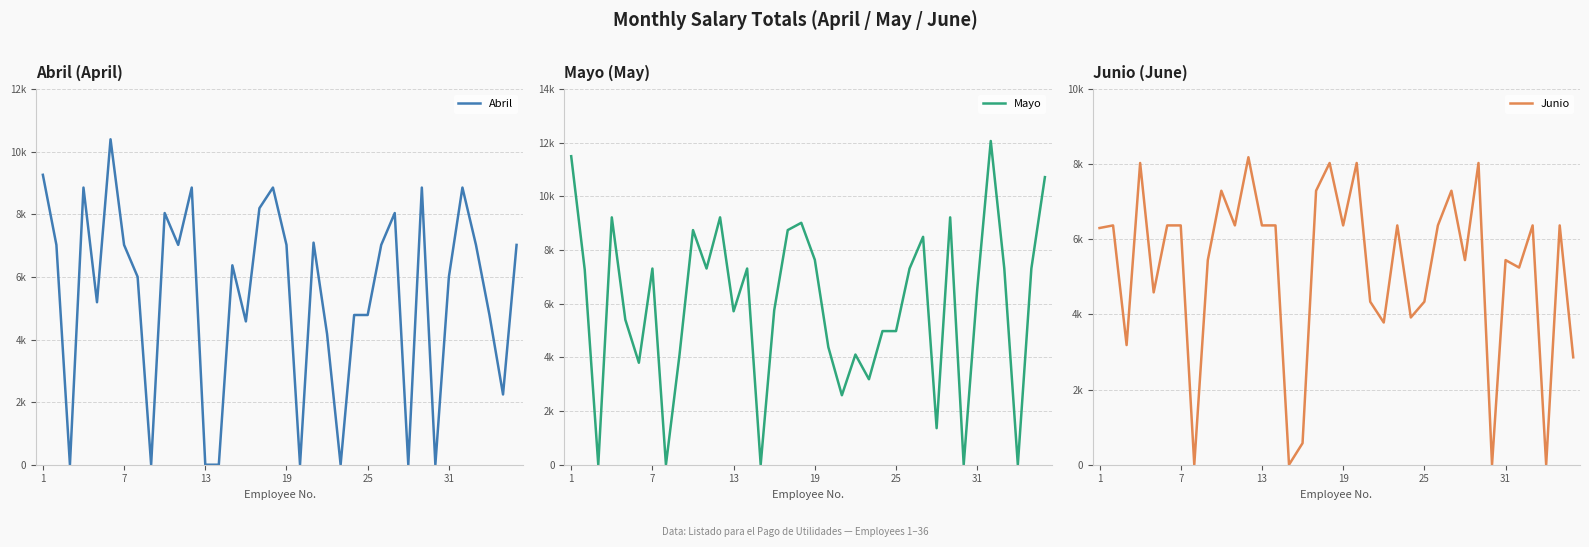

What is the sum of all Abril values?

193385.6